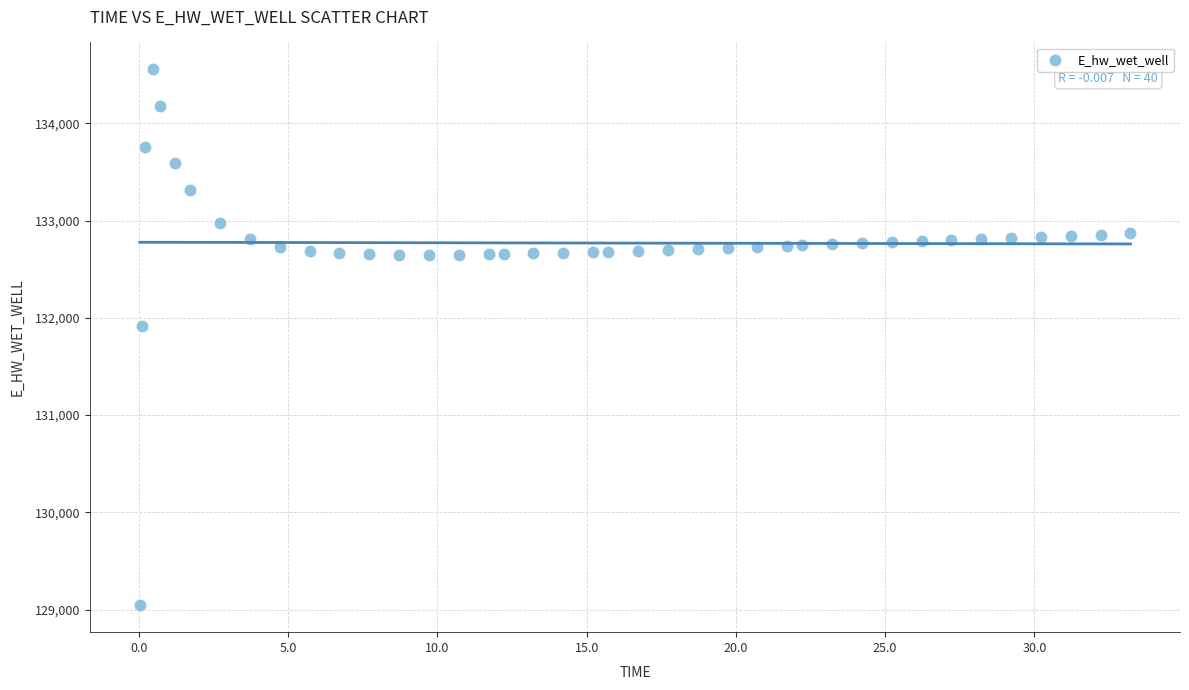

What Y value in the scatter plot is closest to 131799?

131919.0